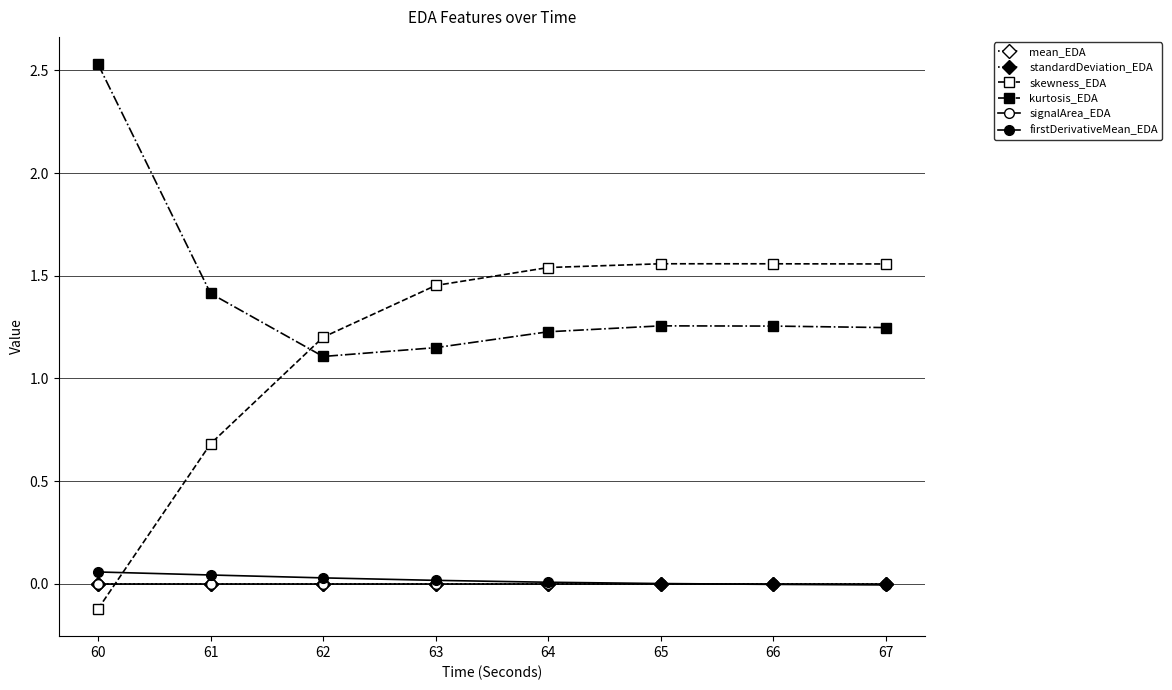

Is this an area chart (filled region under the line)?

No